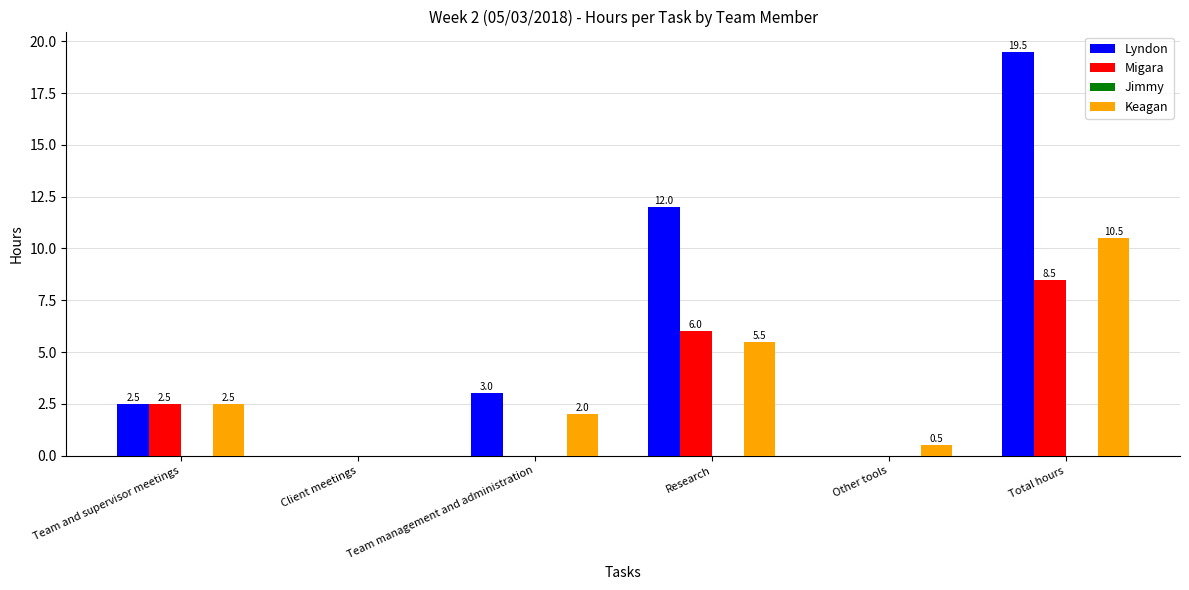

Which category has the highest value in the Keagan series?

Total hours